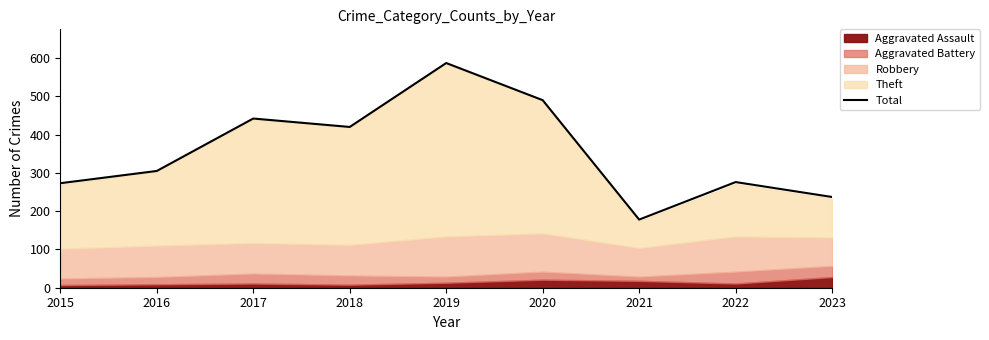

Which category has the lowest value across all series?

2021